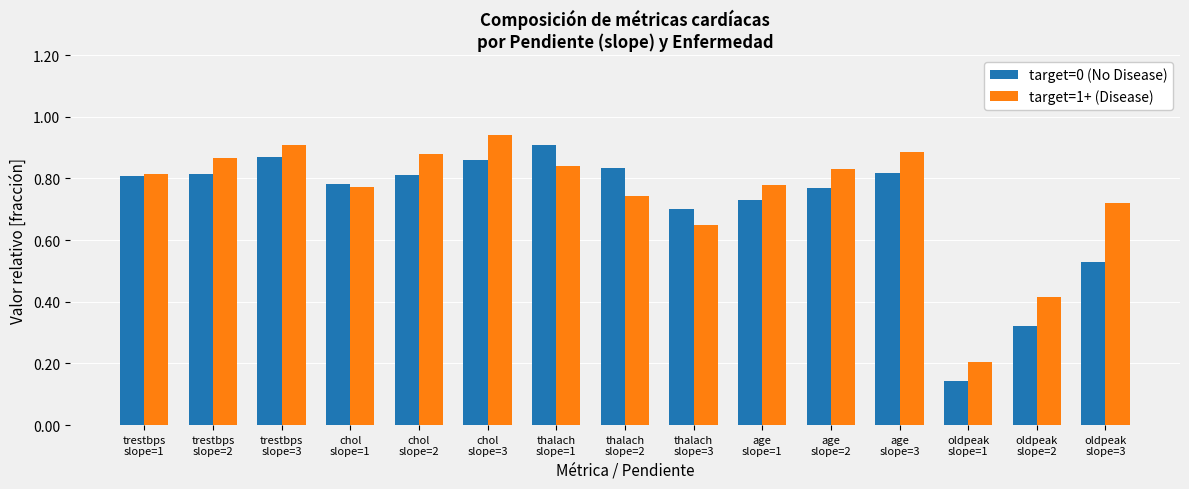

What is the sum of all target=1+ (Disease) values?

11.3